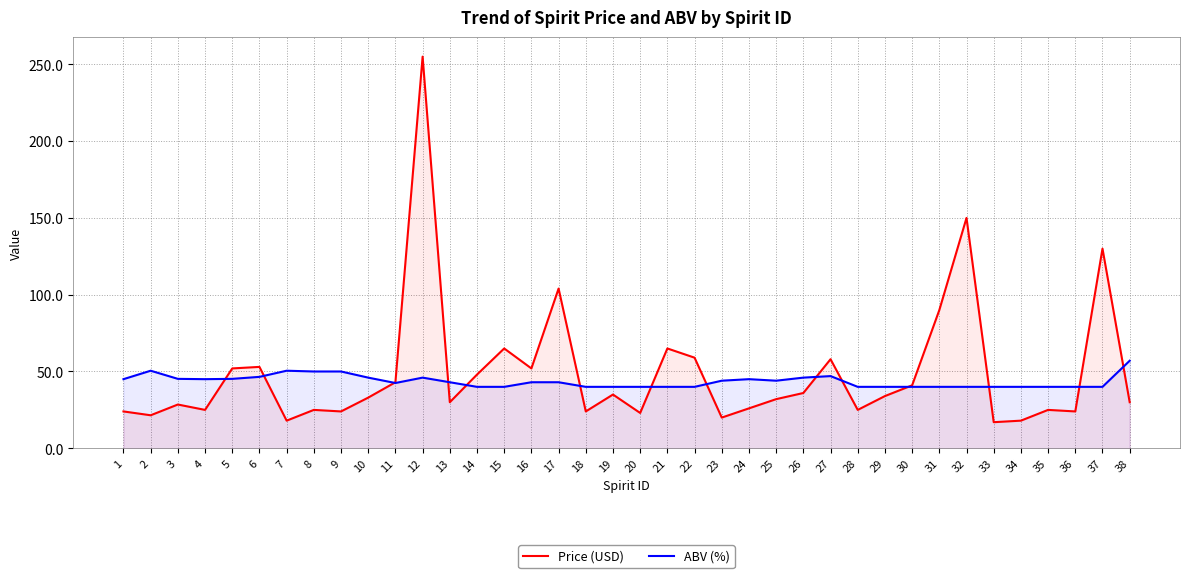

Rank the series at 14 from highest to lowest value.

Price (USD), ABV (%)